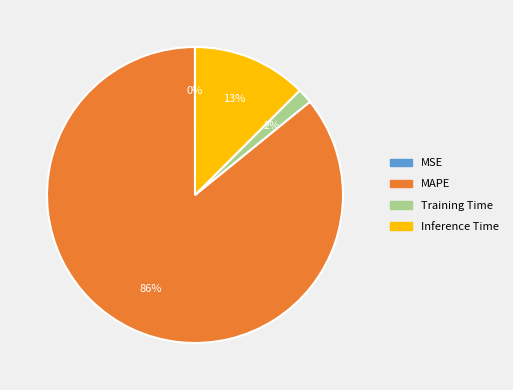

The Inference Time slice represents 26% of the pie. True or false?

False